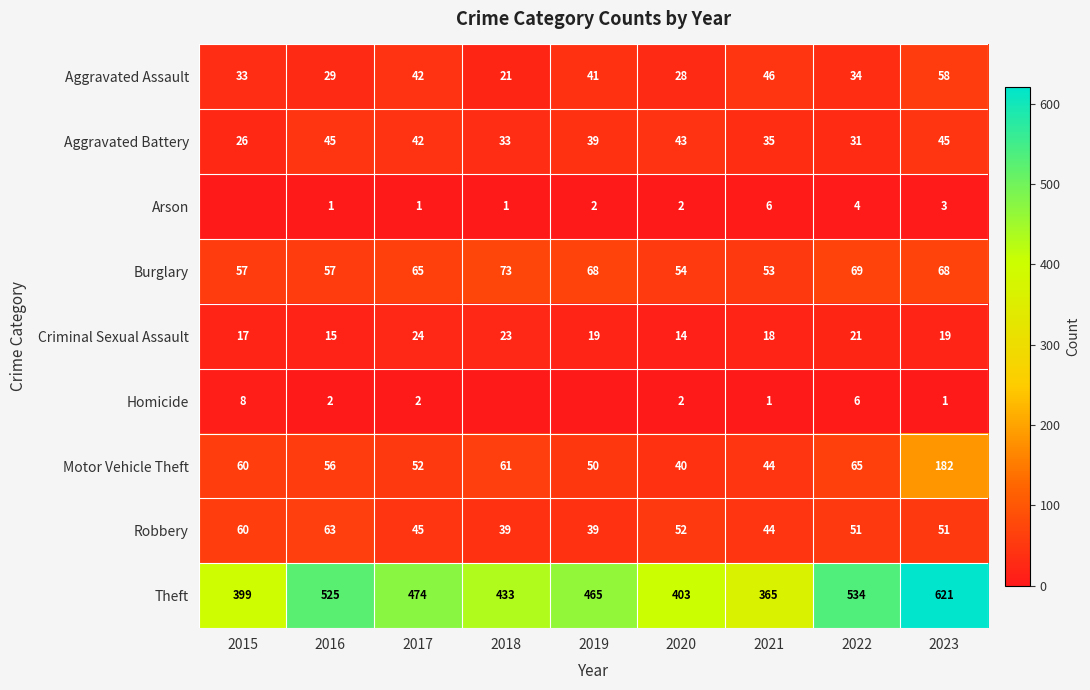

Rank the categories by Aggravated Assault value from highest to lowest.

2023, 2021, 2017, 2019, 2022, 2015, 2016, 2020, 2018